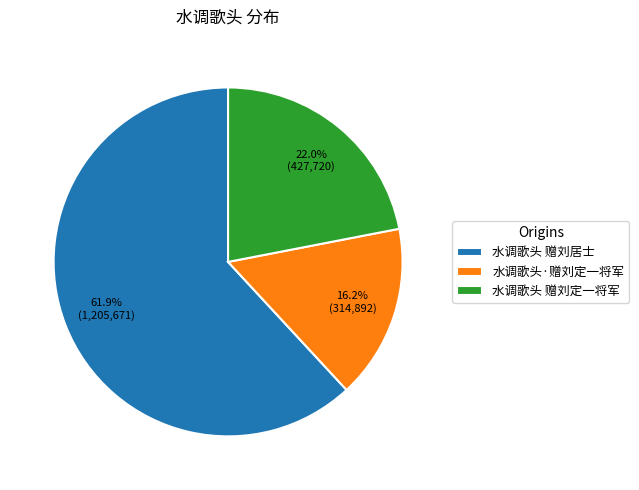

Which category has the biggest portion of the pie?

水调歌头 赠刘居士